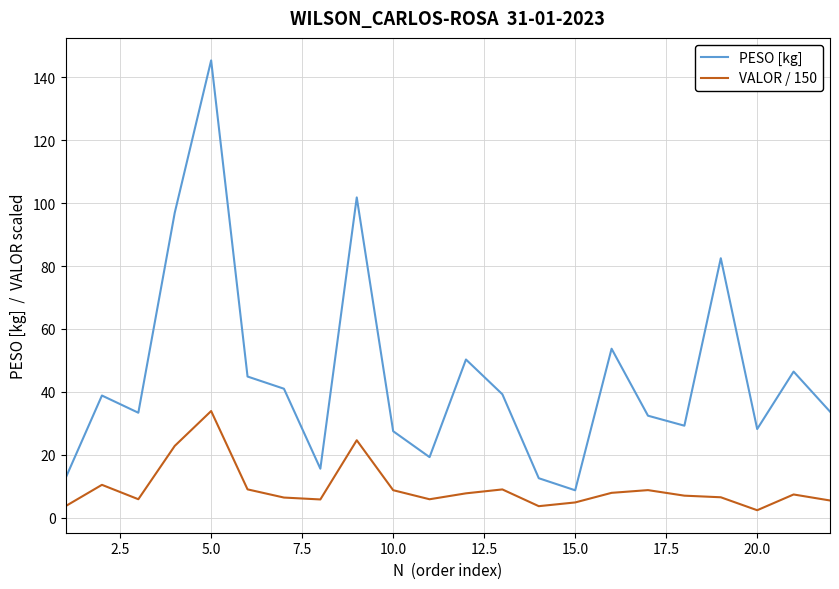

Which series has the largest total across all categories?

PESO [kg]